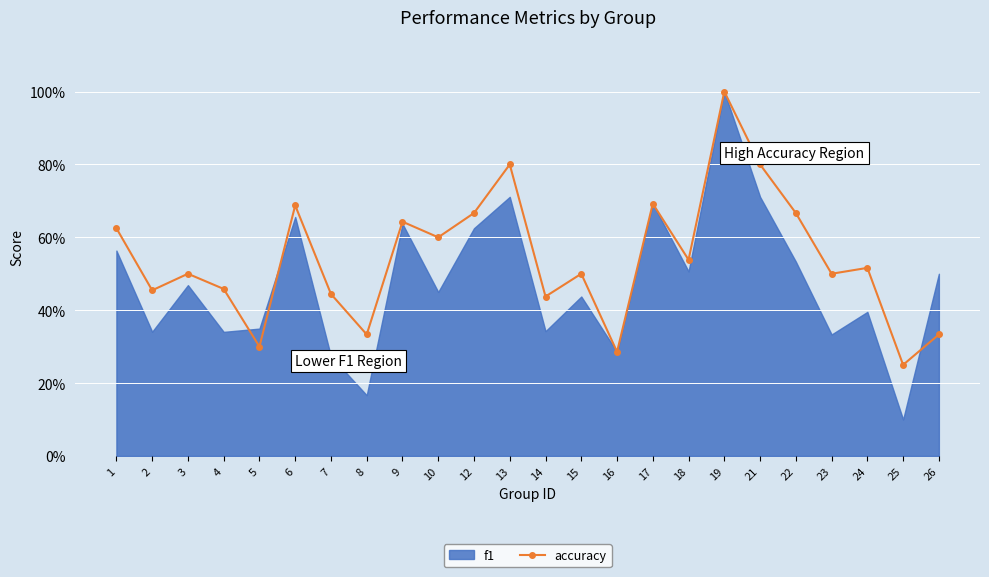

What is the difference between the second highest and second lowest values?

0.5